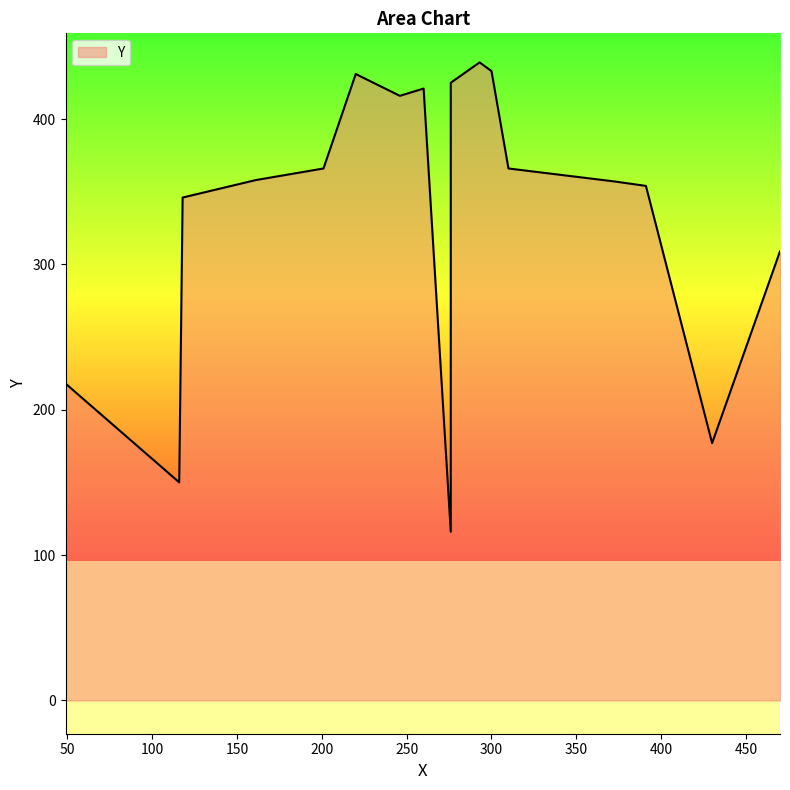

What is the sum of the values at 49 and 116?

368